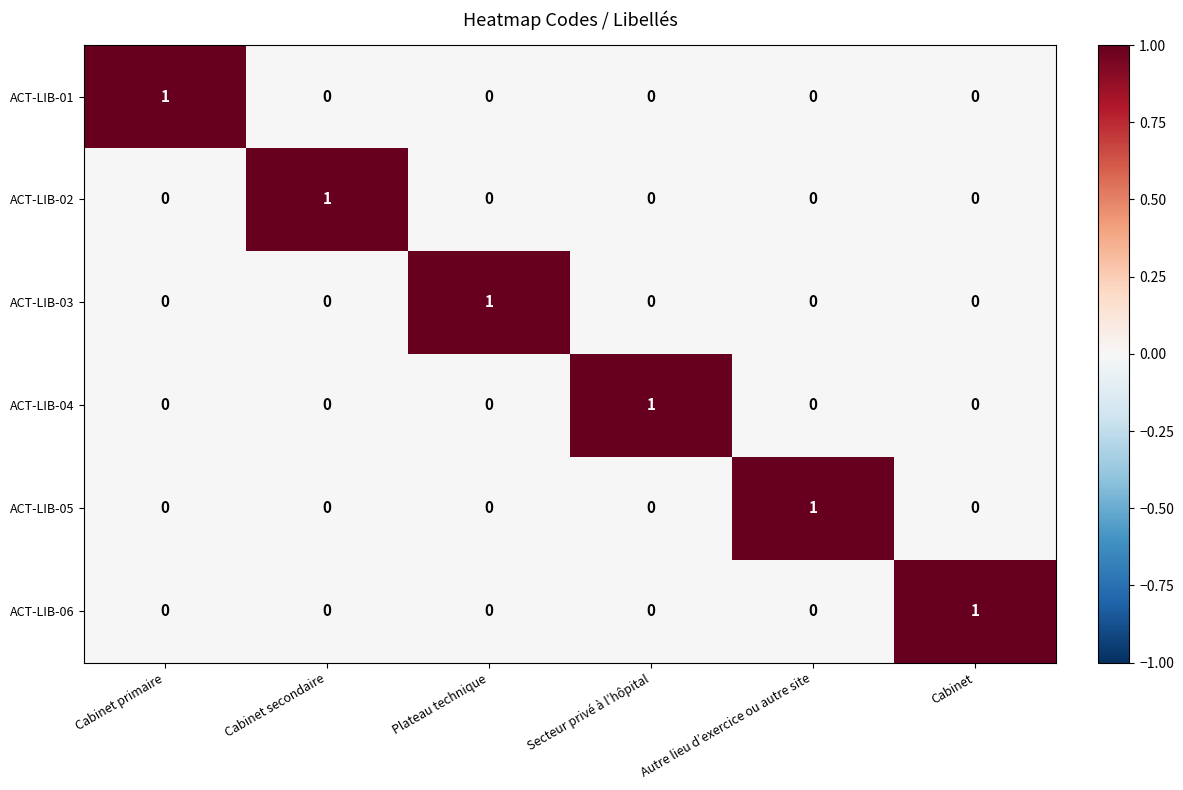

What is the difference between the highest and lowest values at Cabinet primaire?

1